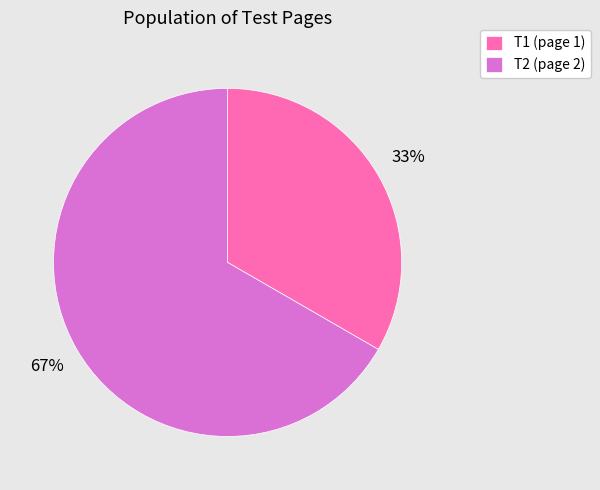

Which slice is the smallest?

T1